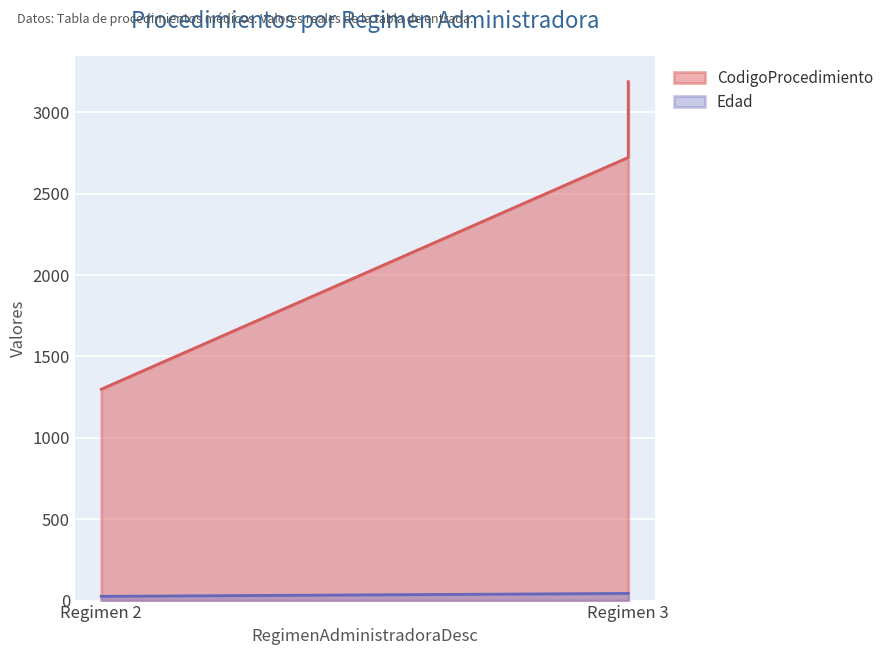

Is the value of Edad at 1 greater than the value of CodigoProcedimiento at 2?

No